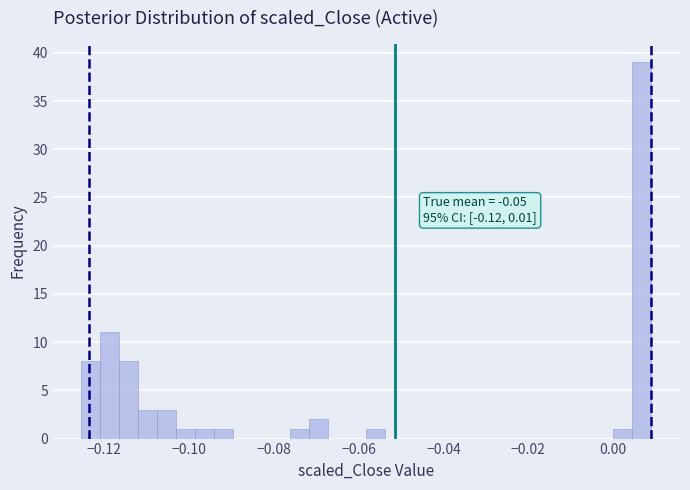

Read against the x-axis, roughly where is the centre of the tallest bar?

0.006